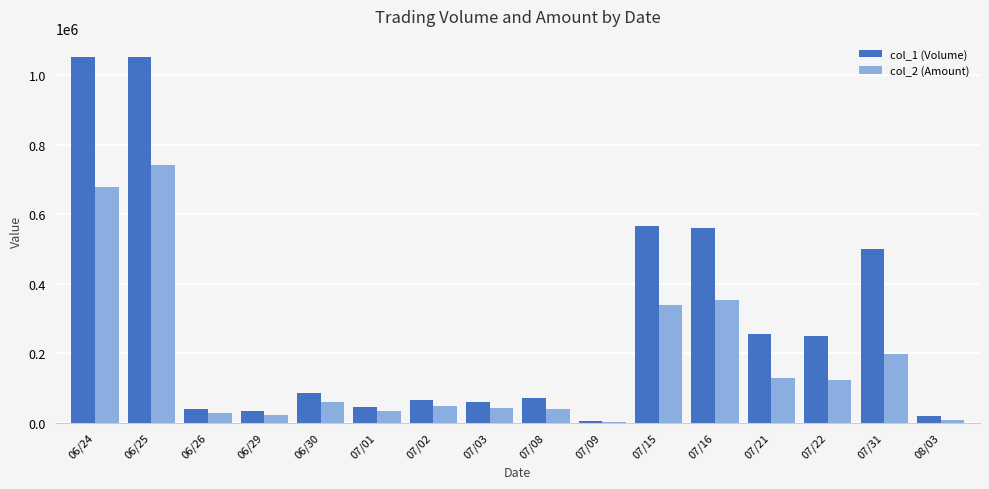

At which category is the sum across all series the highest?

06/25